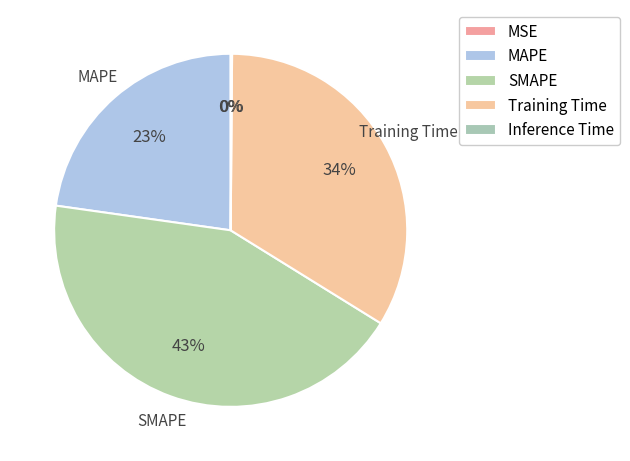

Between Training Time and Inference Time, which is larger?

Training Time